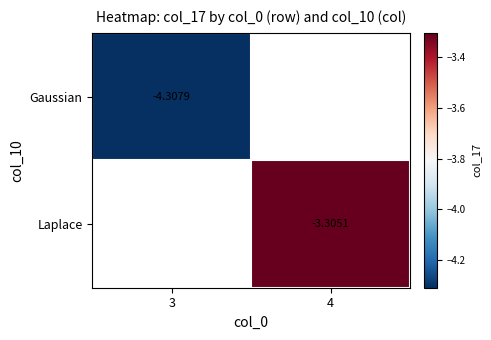

Rank the series at 4 from highest to lowest value.

Gaussian, Laplace